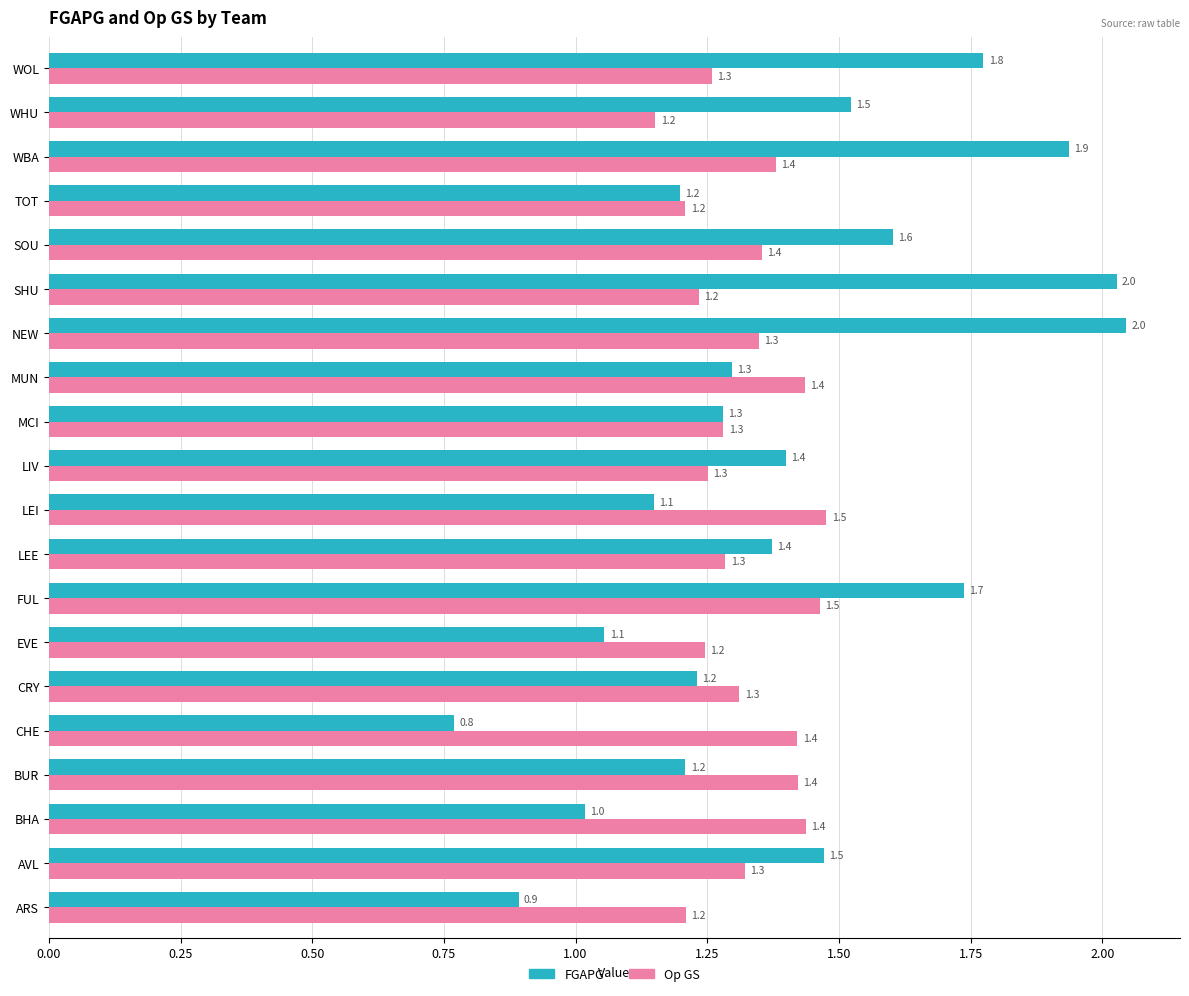

What is the maximum value shown in the chart?

2.0